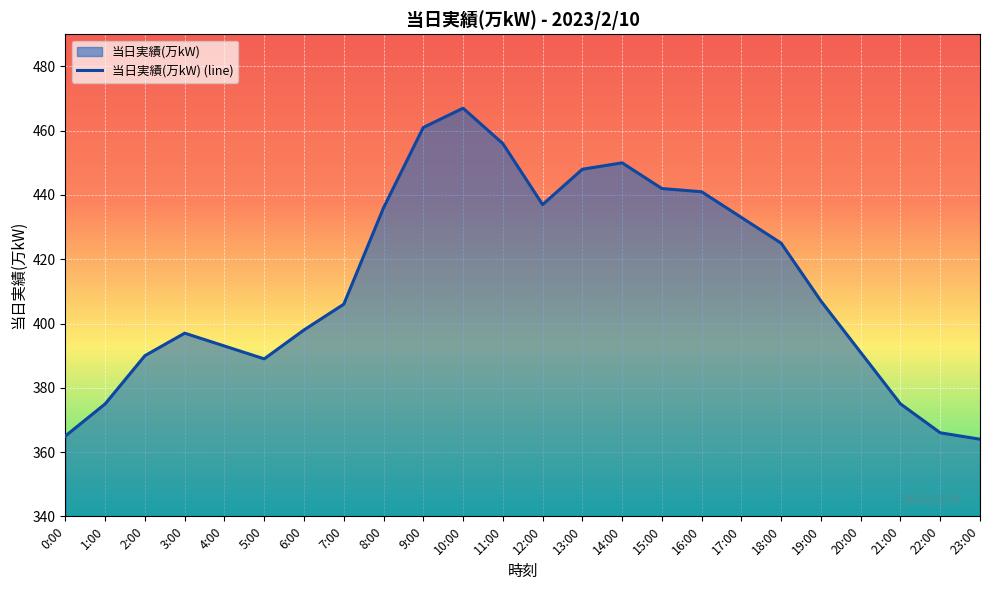

The chart shows a value of 207 at 11:00. True or false?

False